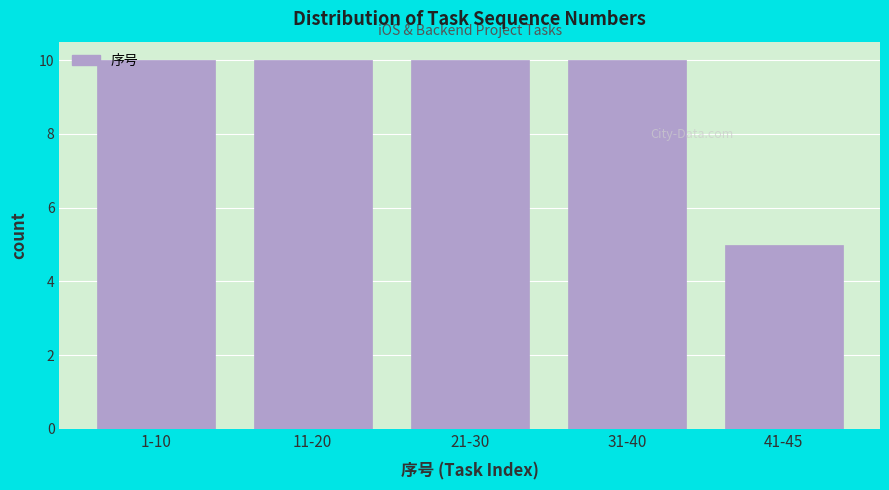

Reading left to right, list all the values displayed in this chart.

1-10=10	11-20=10	21-30=10	31-40=10	41-45=5